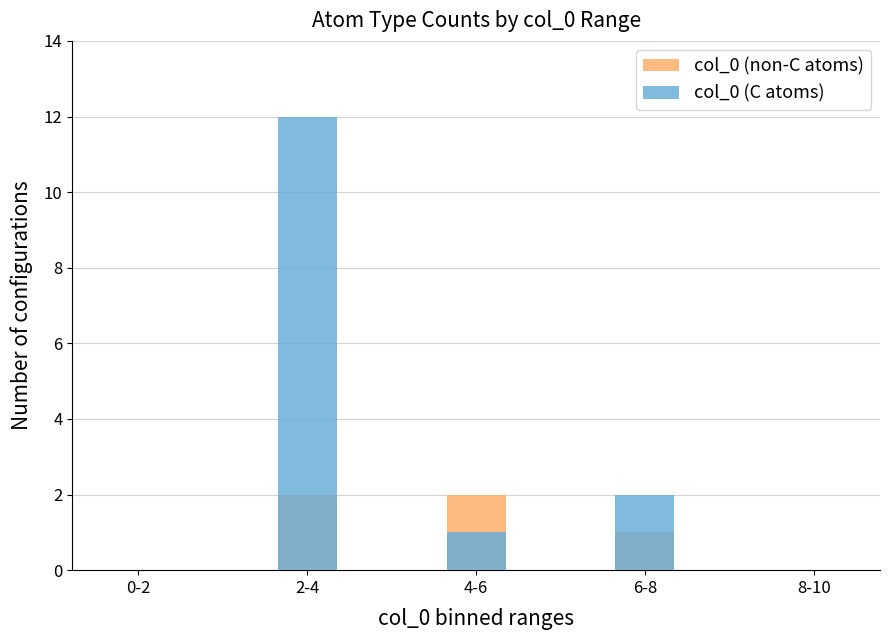

How many values in the col_0 (C atoms) series exceed 1?

2